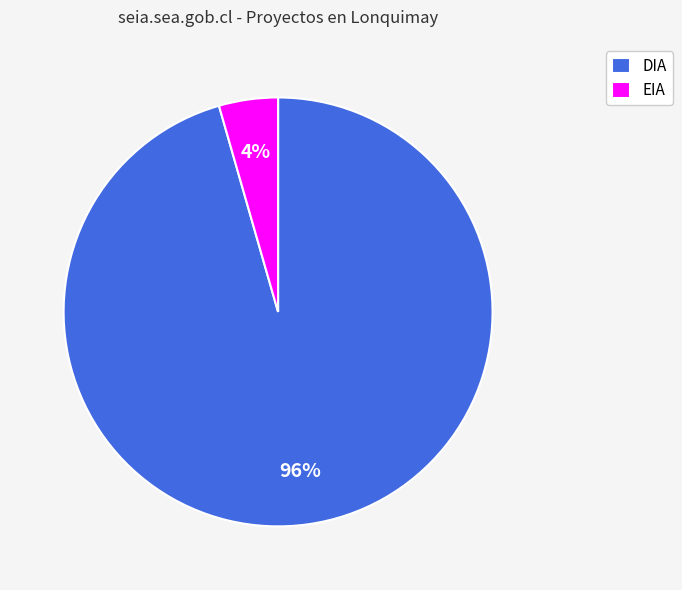

True or false: EIA accounts for 4% of the total.

True